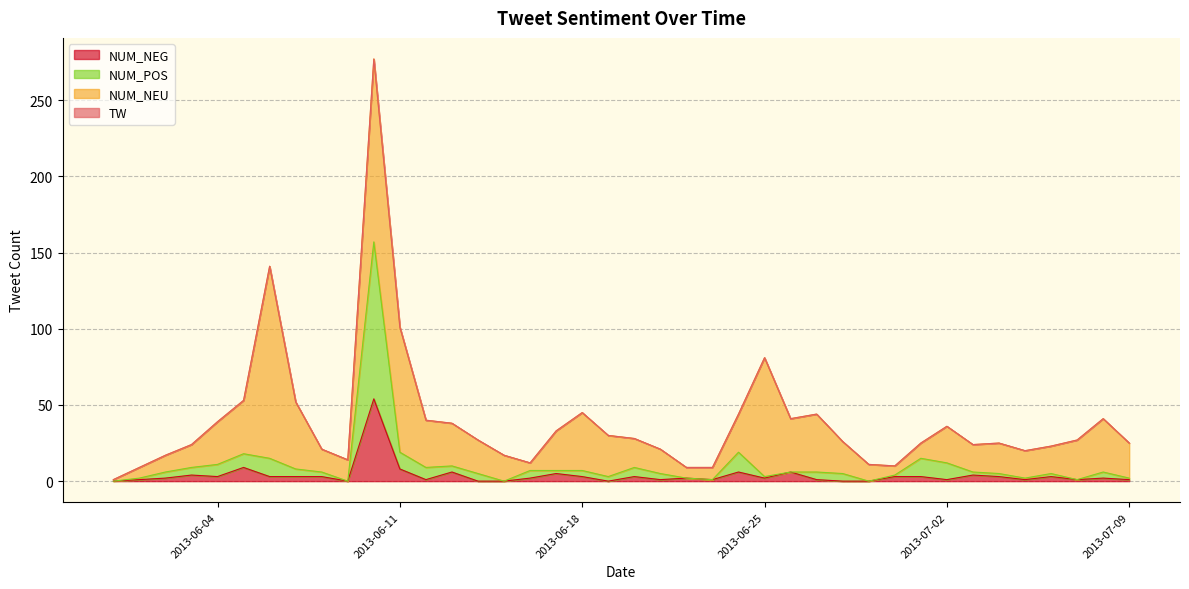

True or false: NUM_POS and NUM_NEG intersect in this chart.

False